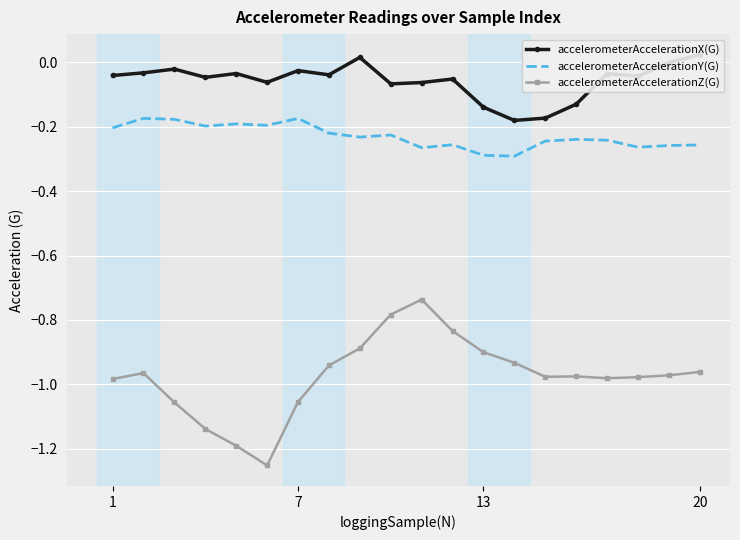

True or false: accelerometerAccelerationY(G) and accelerometerAccelerationZ(G) cross at least once.

False